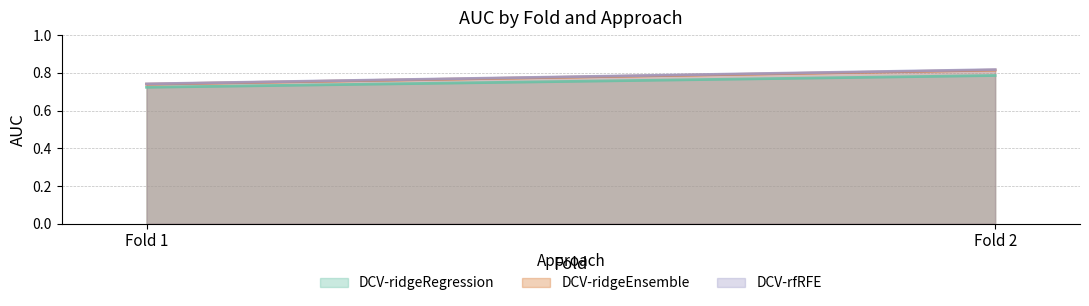

What is the value of the DCV-rfRFE point at the 2nd from the left?

0.8